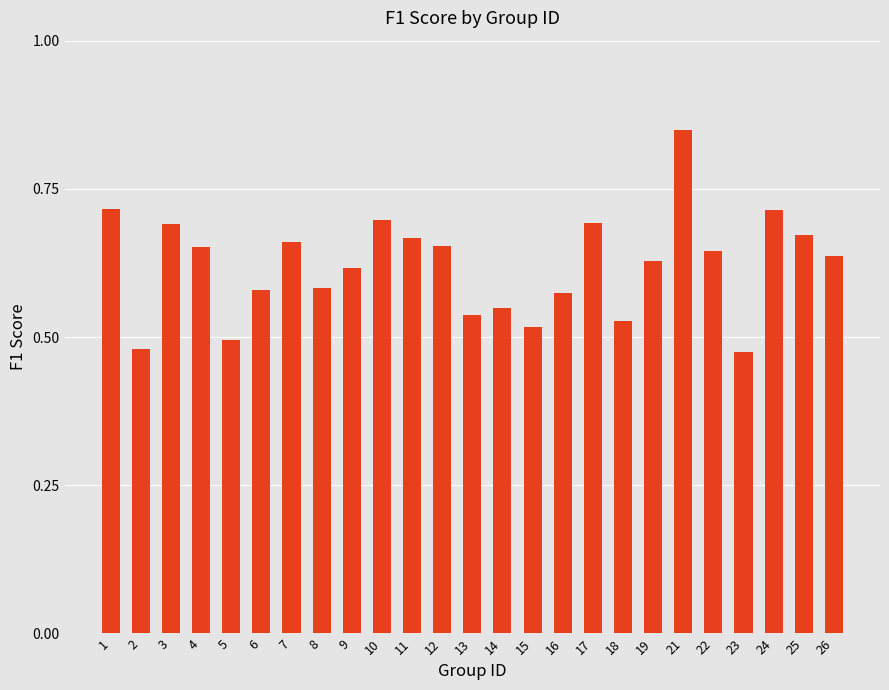

Which has a higher value, 26 or 25?

25